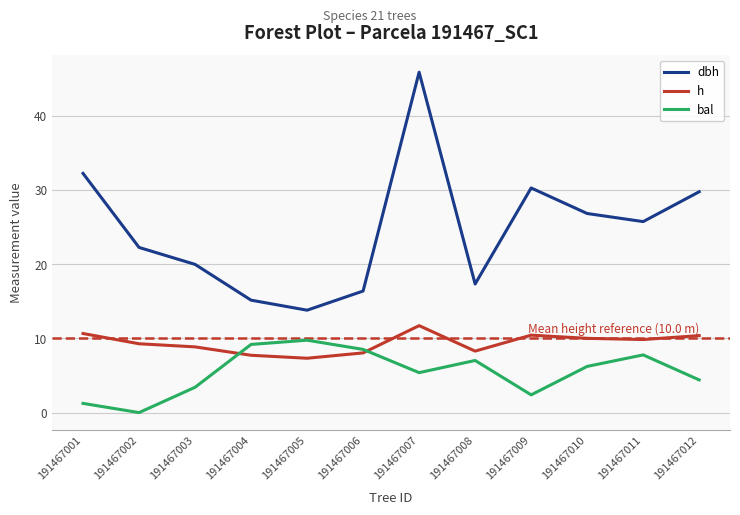

What are all the series names shown in the legend?

dbh, h, bal